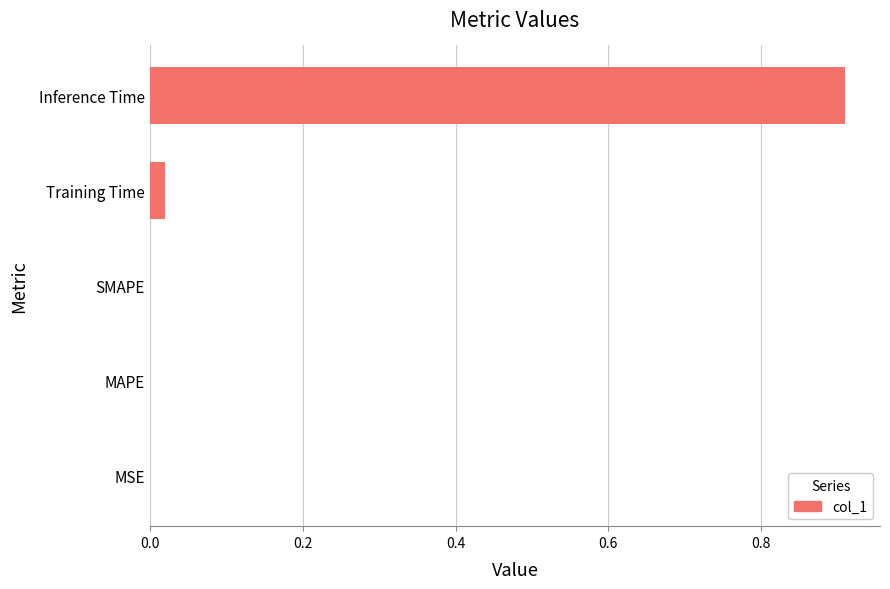

Which category has the highest value across all series?

Inference Time